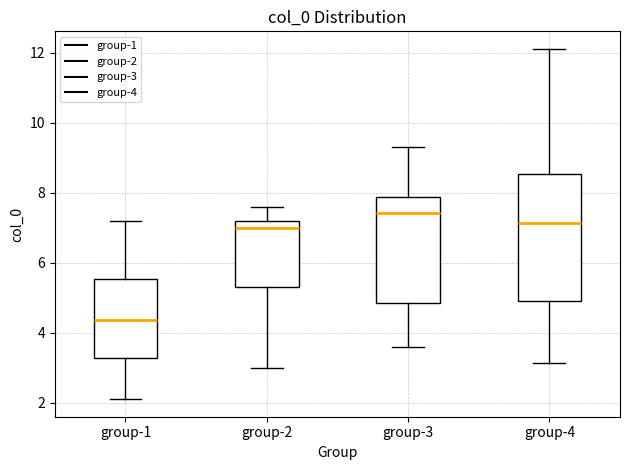

Which box's median line is the lowest?

group-1